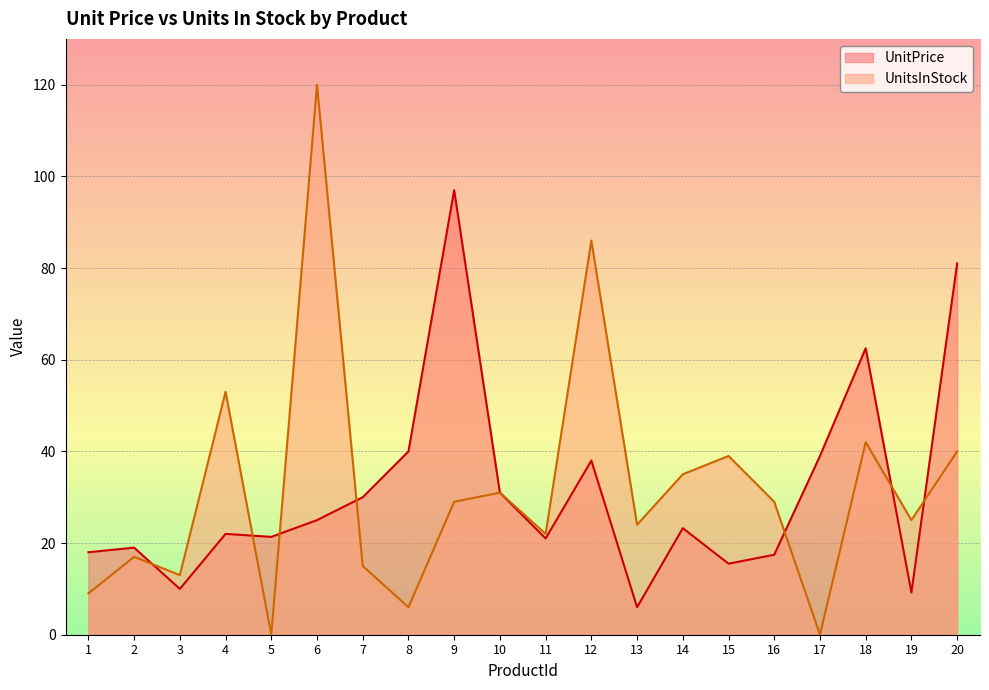

The UnitsInStock series shows 35.0 at 14. True or false?

True